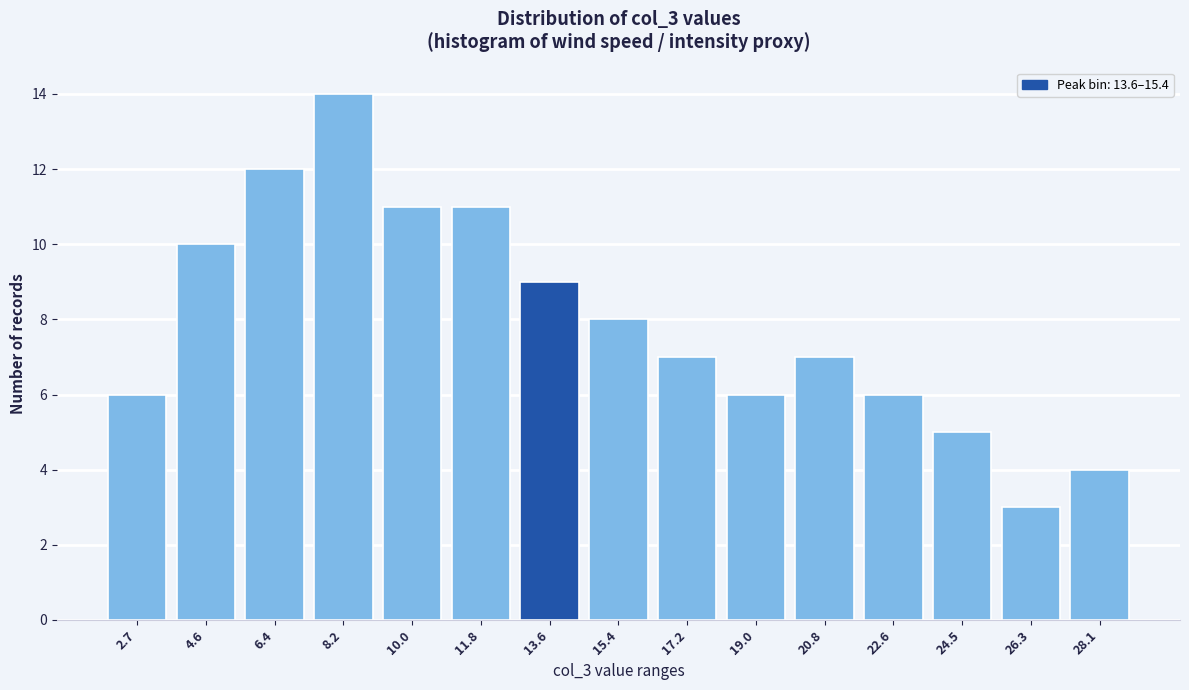

Reading left to right, extract all data points from this chart.

2.7=6	4.6=10	6.4=12	8.2=14	10.0=11	11.8=11	13.6=9	15.4=8	17.2=7	19.0=6	20.8=7	22.6=6	24.5=5	26.3=3	28.1=4